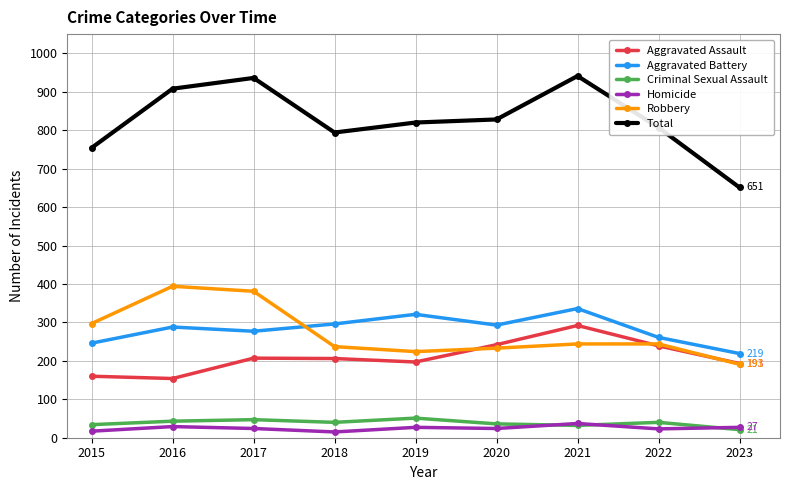

What is the value of the Aggravated Assault point at the 1st from the left?

160